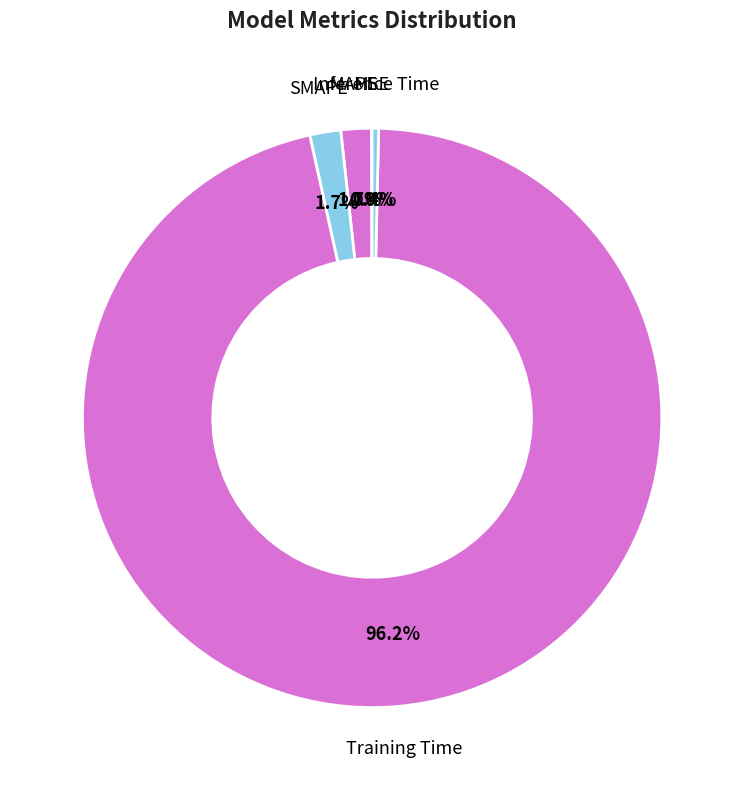

True or false: Training Time accounts for 83% of the total.

False